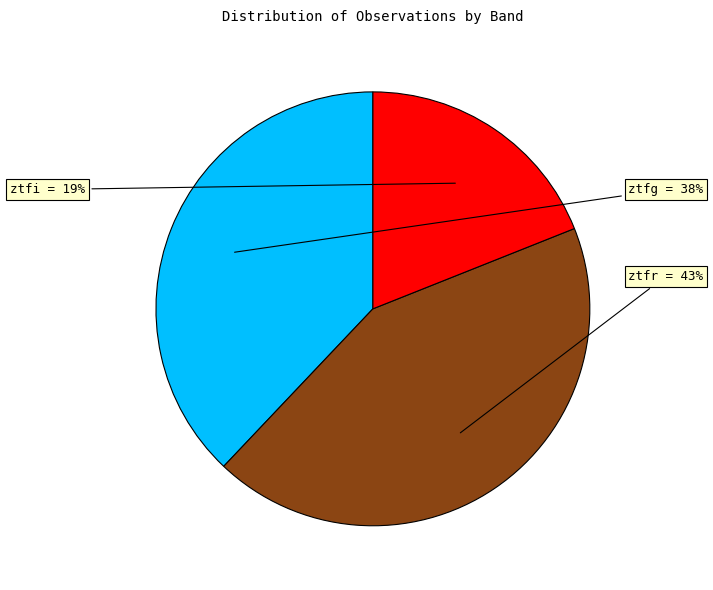

To the nearest percent, what is the difference between the largest and smallest slice percentages?

24%